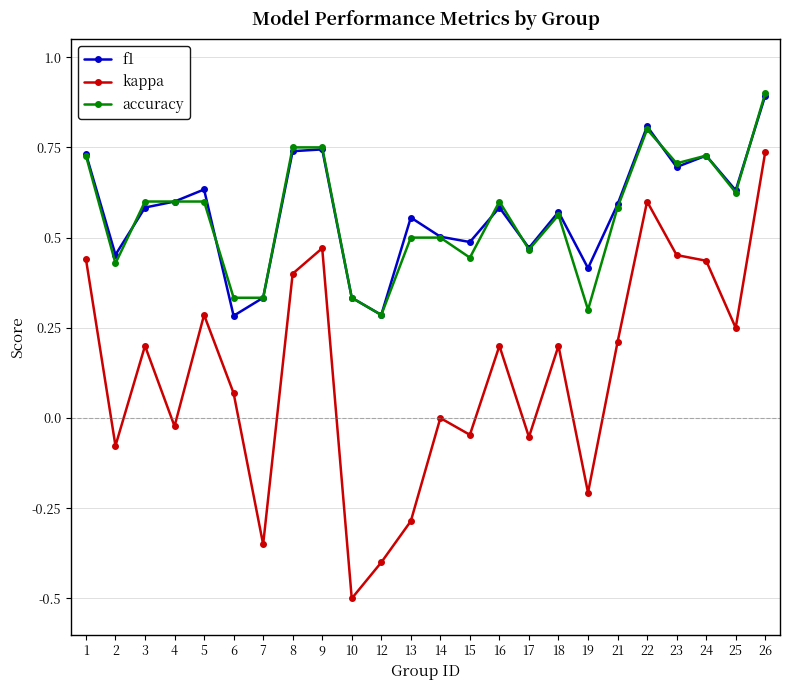

True or false: kappa has more than 0 interior local peaks.

True